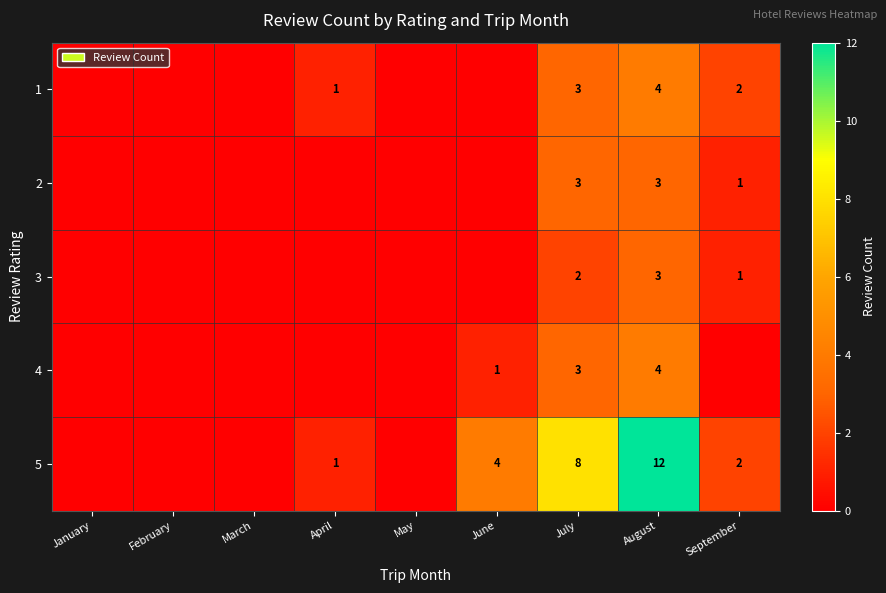

At which category does the chart reach its peak across all series?

August